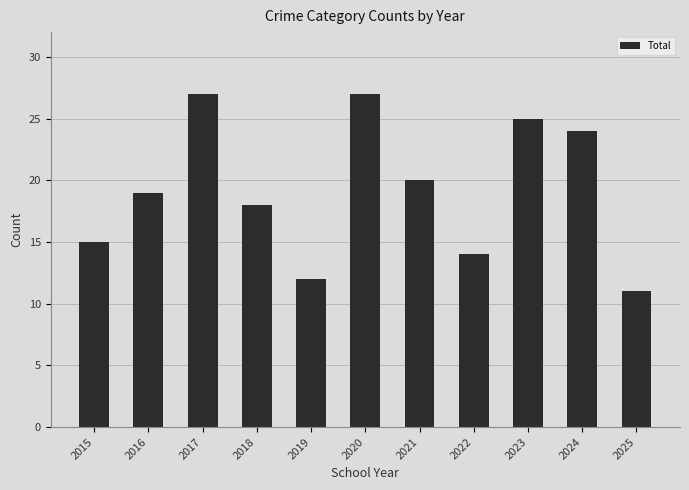

What is the value of the 2nd bar from the left?

19